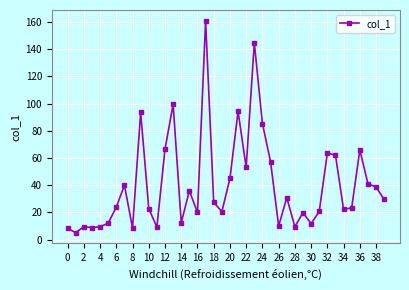

How many lines are shown in the chart?

1